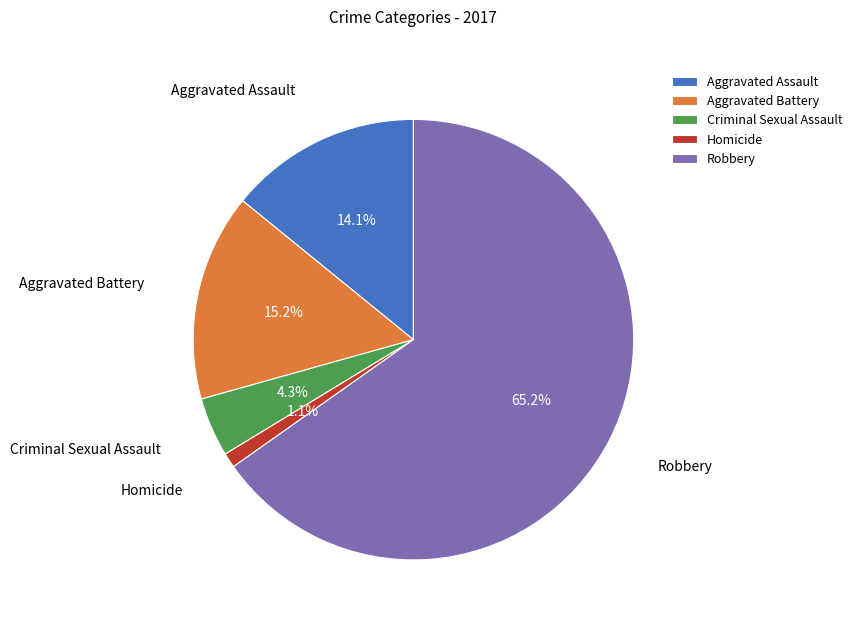

Between Criminal Sexual Assault and Aggravated Assault, which is larger?

Aggravated Assault